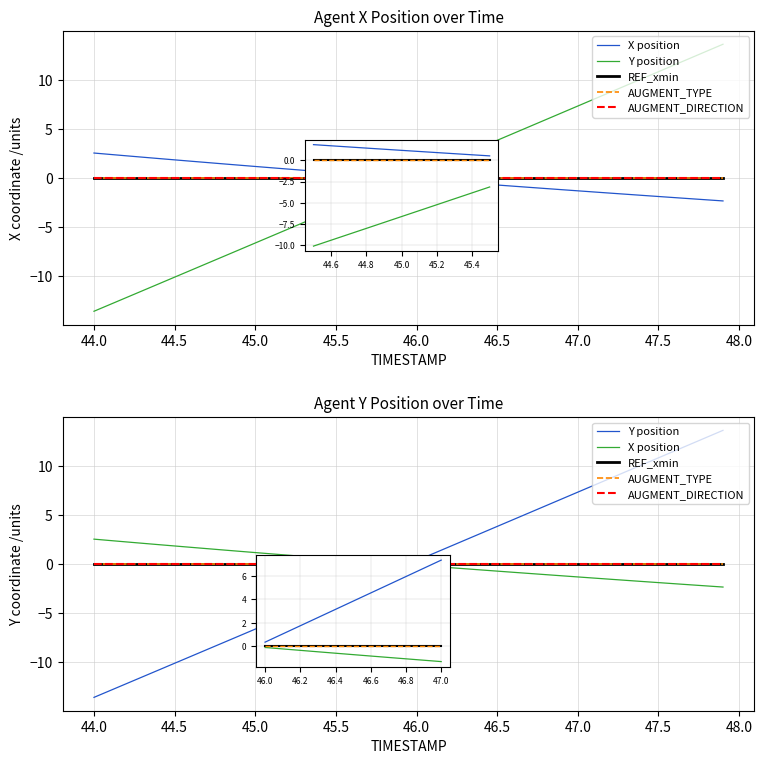

Does the chart display data point markers on the line(s)?

No